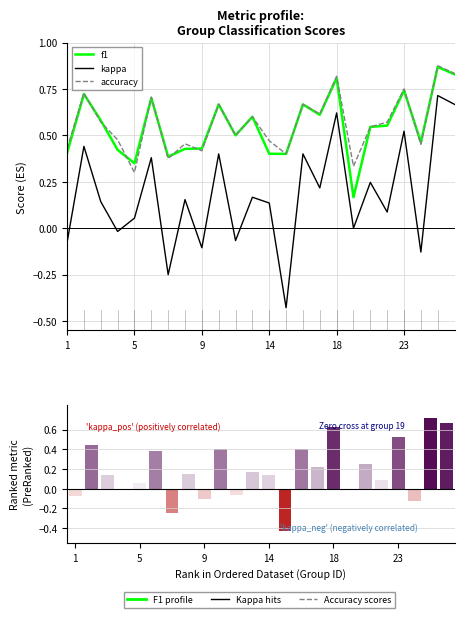

Rank the series at 14 from lowest to highest value.

kappa, f1, accuracy